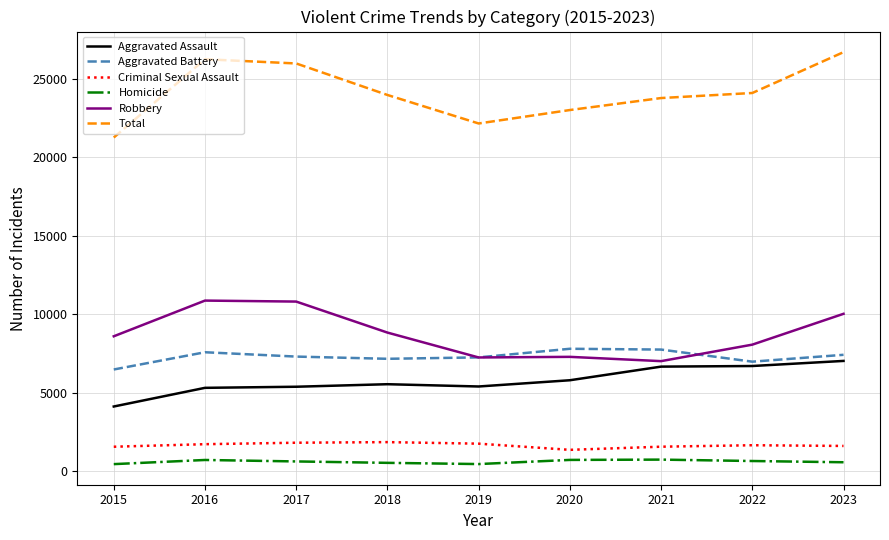

Is the value of Total at 2021 greater than the value of Aggravated Battery at 2019?

Yes